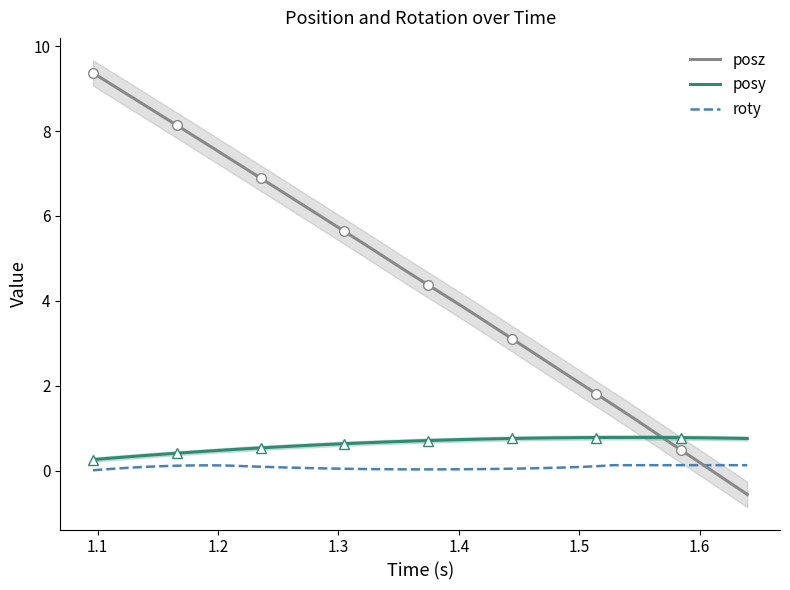

In roty, how many points are lower than both neighbors (excluding endpoints)?

1